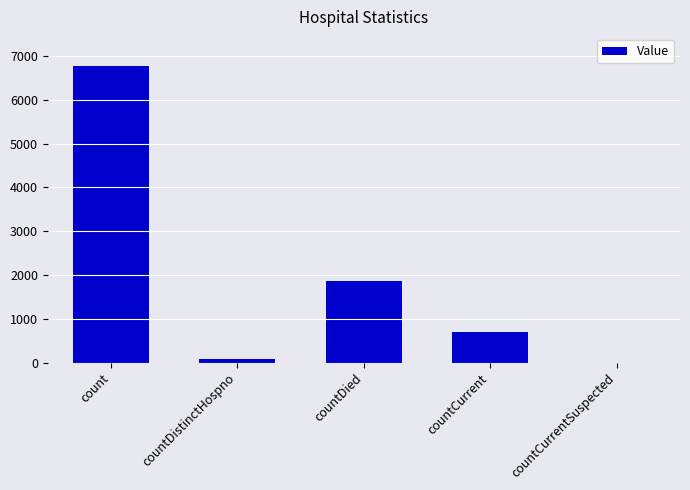

Reading left to right, extract all data points from this chart.

count=6761	countDistinctHospno=77	countDied=1855	countCurrent=697	countCurrentSuspected=0